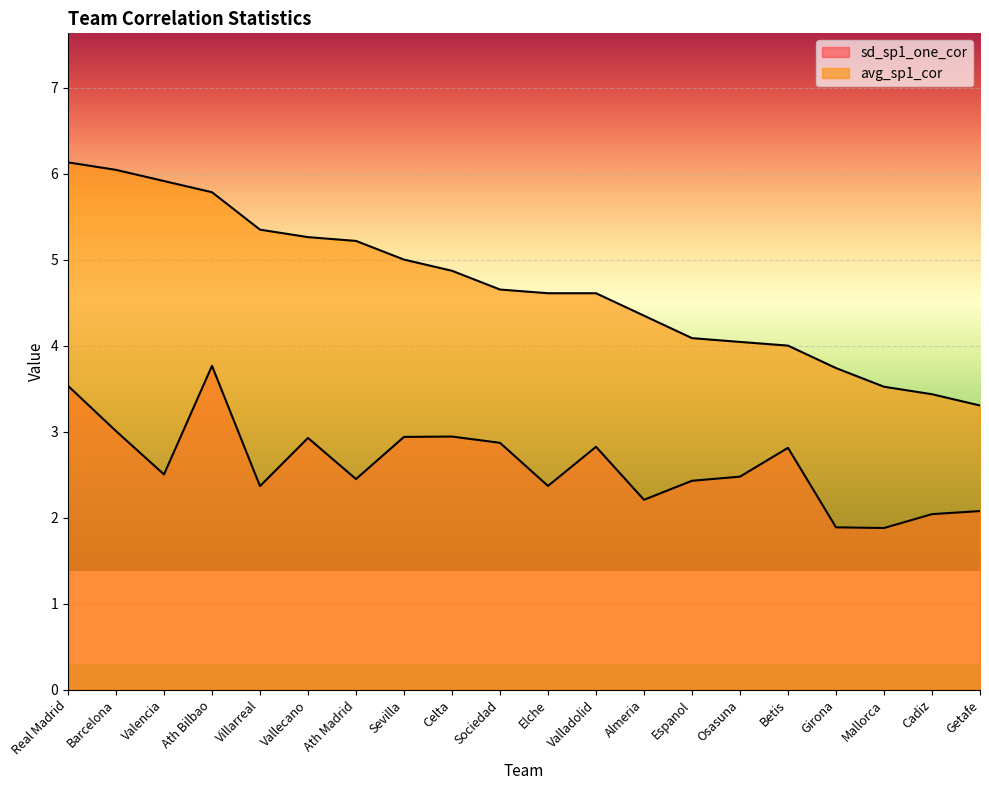

True or false: sd_sp1_one_cor and avg_sp1_cor cross at least once.

False